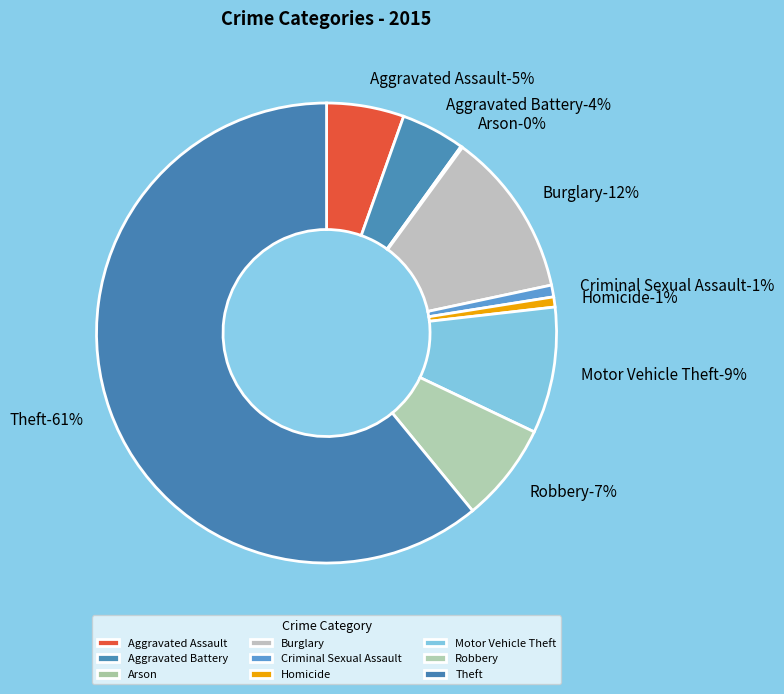

How much of the chart is everything except Burglary?

88.4%